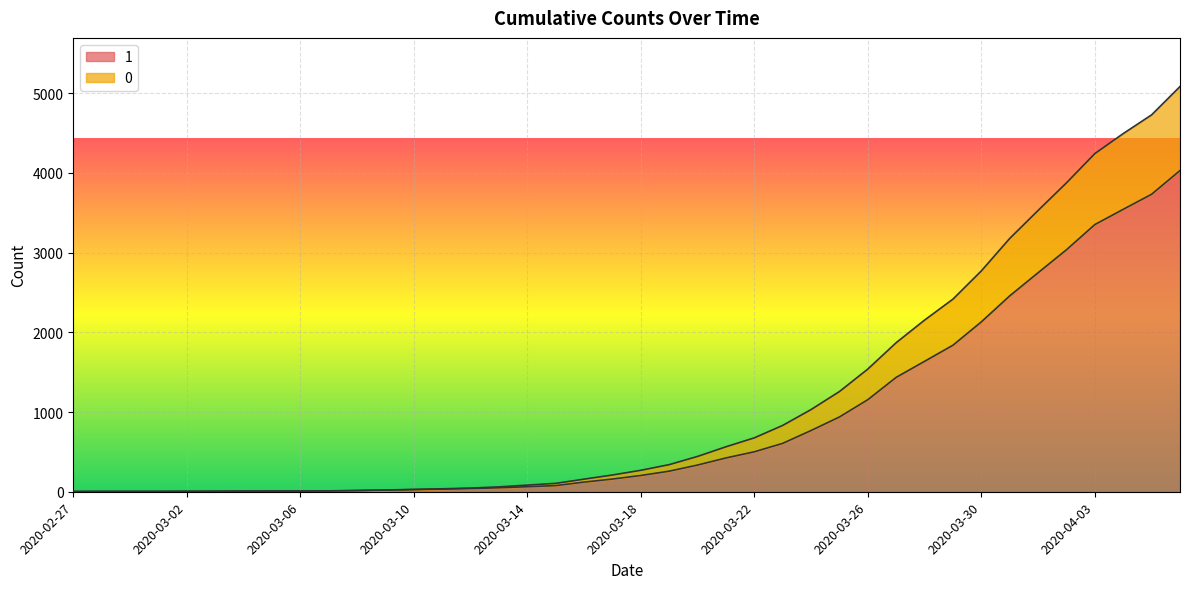

What is the label of the 24th point from the left?

2020-03-21